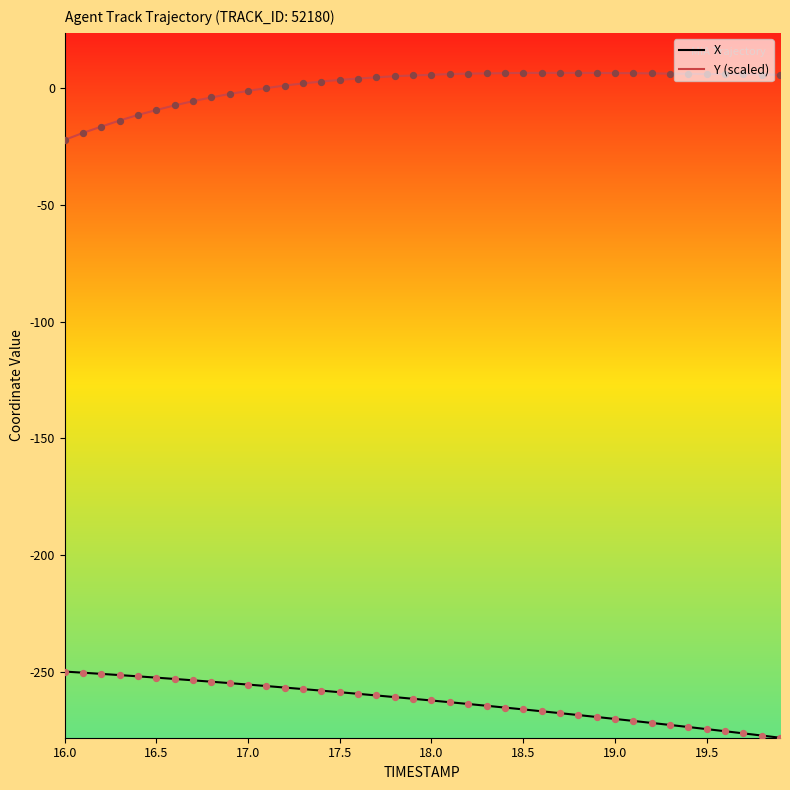

List the series in order of their overall mean, lowest first.

X, Y (scaled)